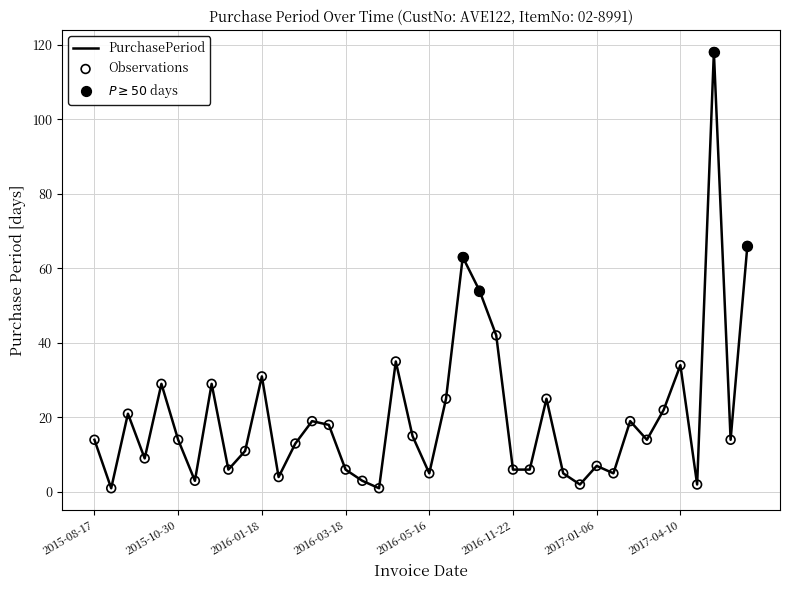

What is the difference between the maximum and minimum values?

117